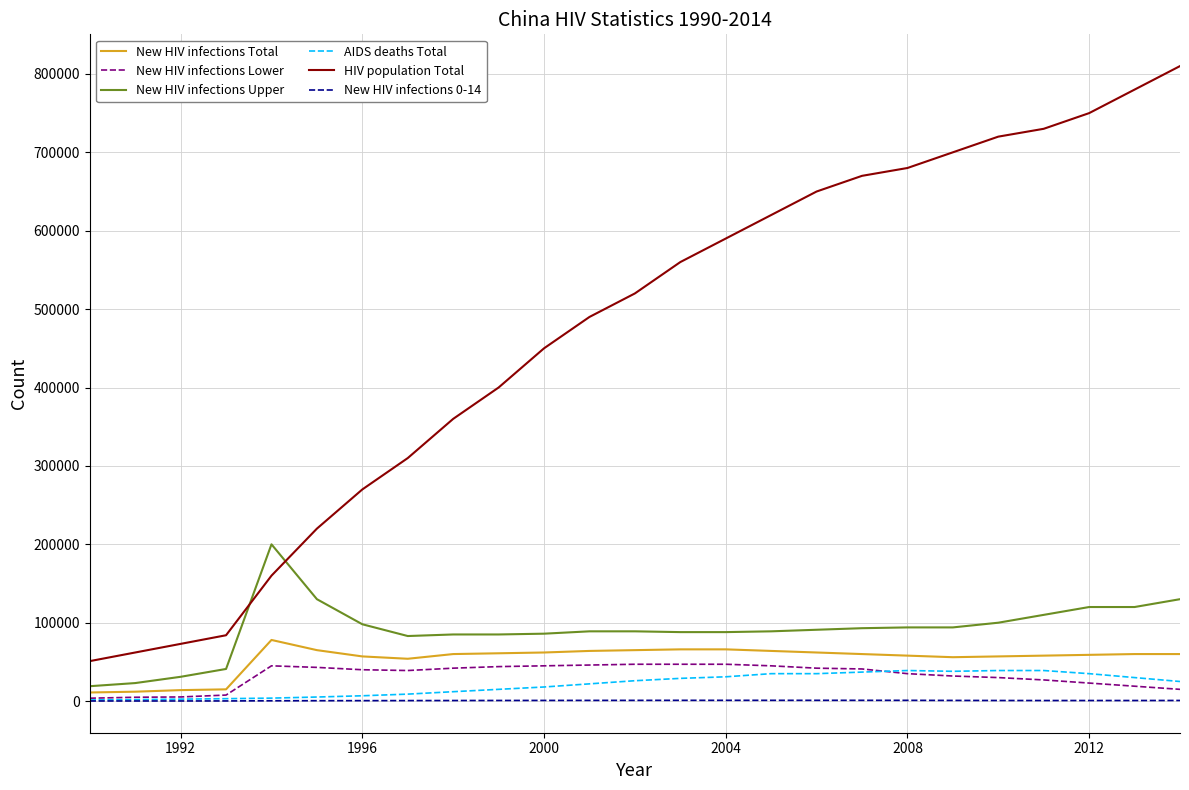

True or false: HIV population Total and AIDS deaths Total cross at least once.

False